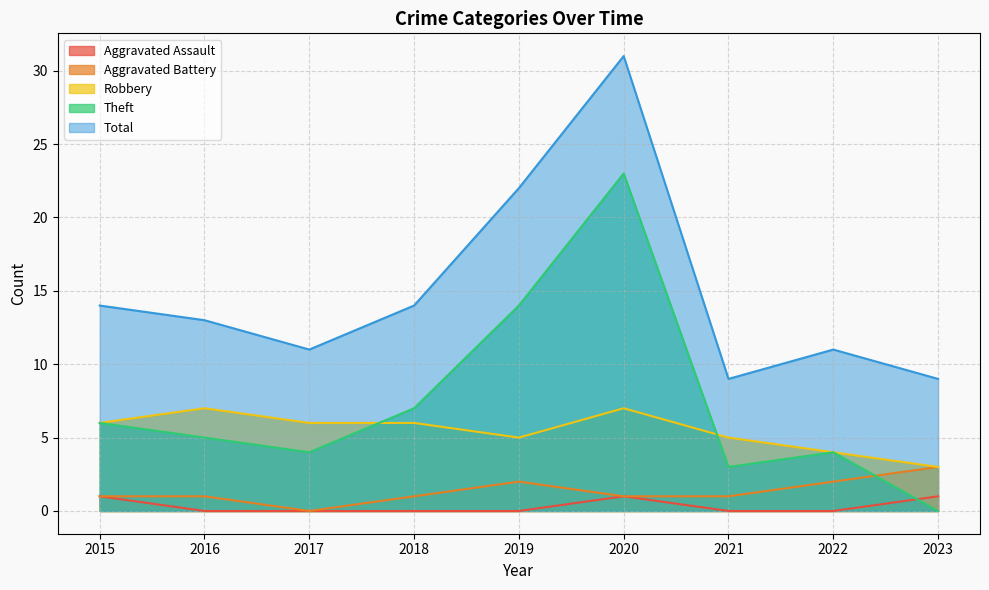

What is the approximate value of Total at 2017?

11